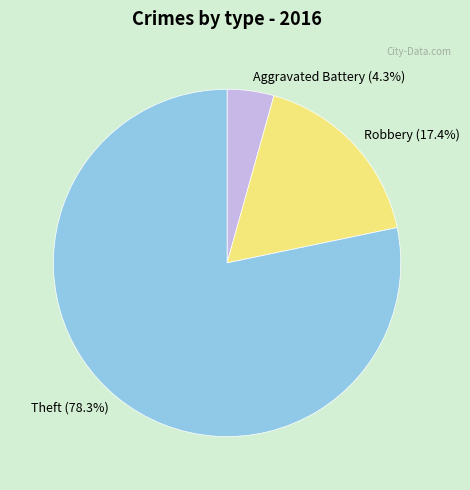

Which has a higher value, Robbery (17.4%) or Aggravated Battery (4.3%)?

Robbery (17.4%)